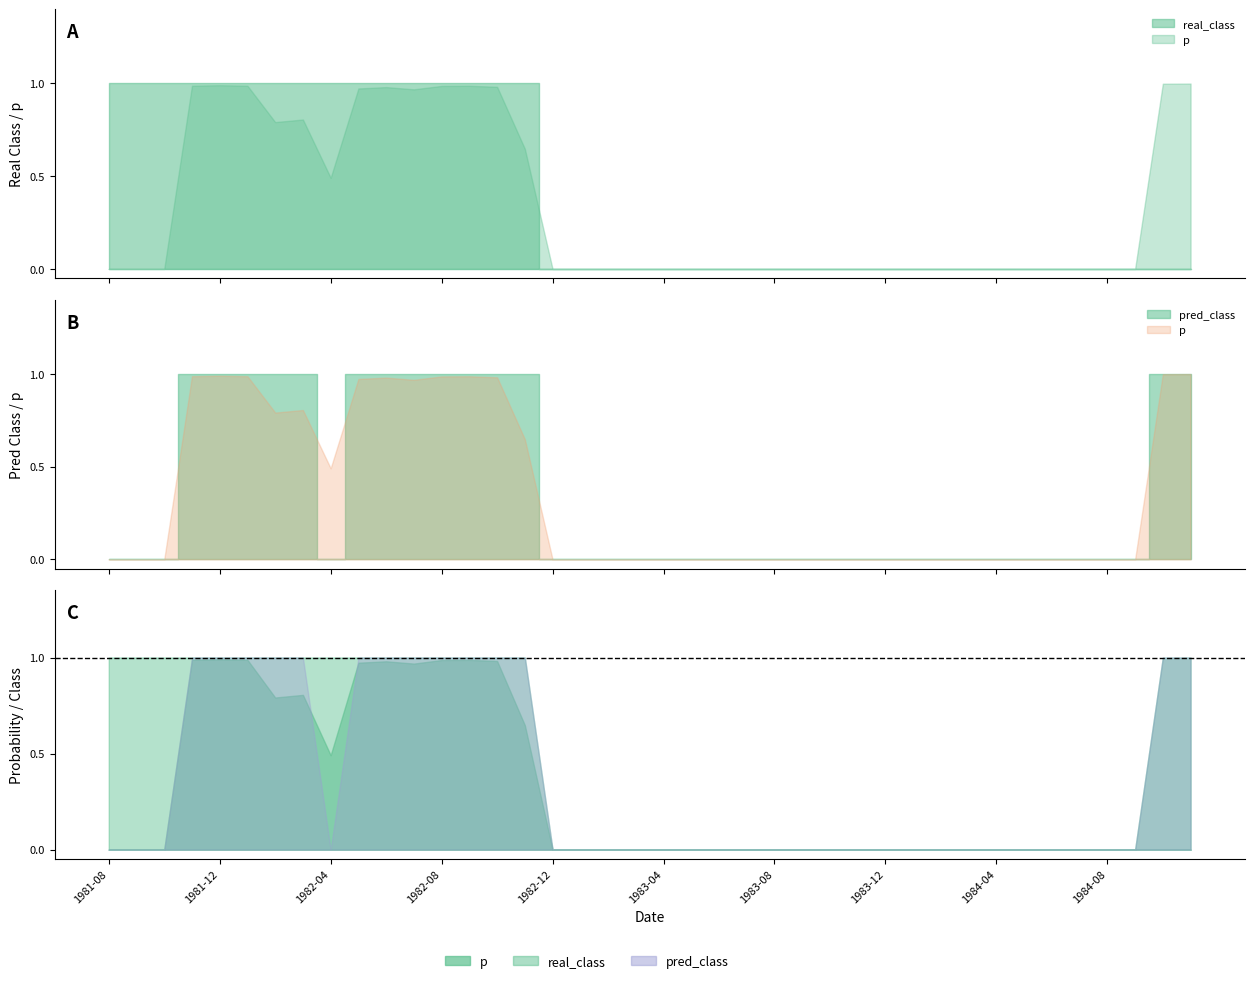

Does the chart display data point markers on the line(s)?

No